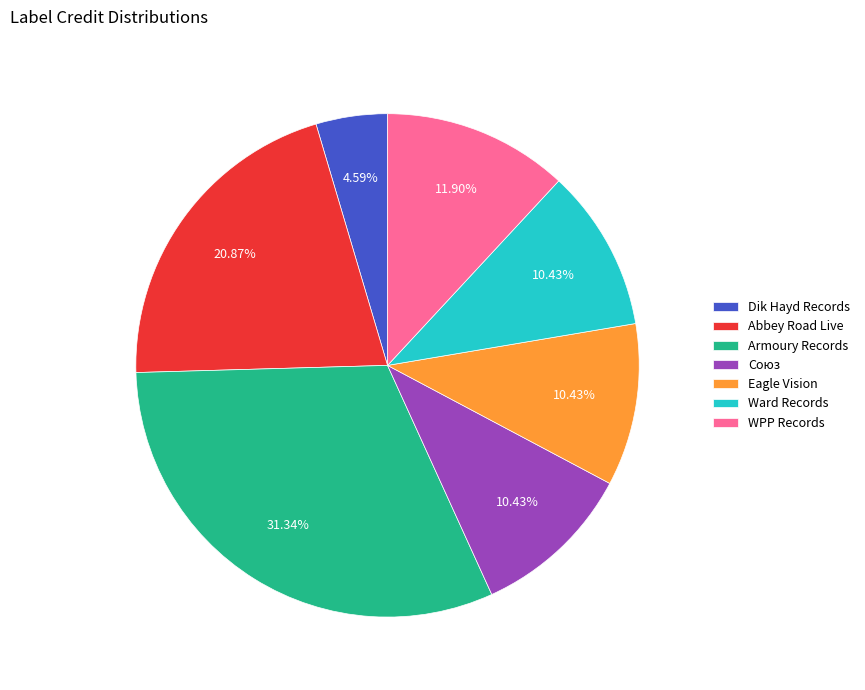

To the nearest percent, what portion does Ward Records represent?

10%